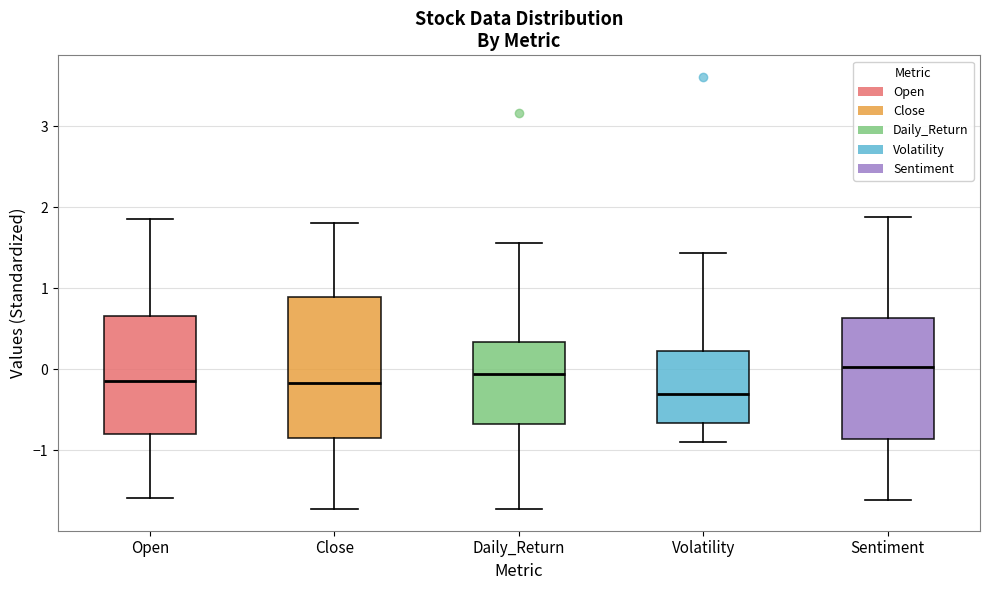

Comparing the boxes themselves (not the whiskers), which one is the tallest?

Close